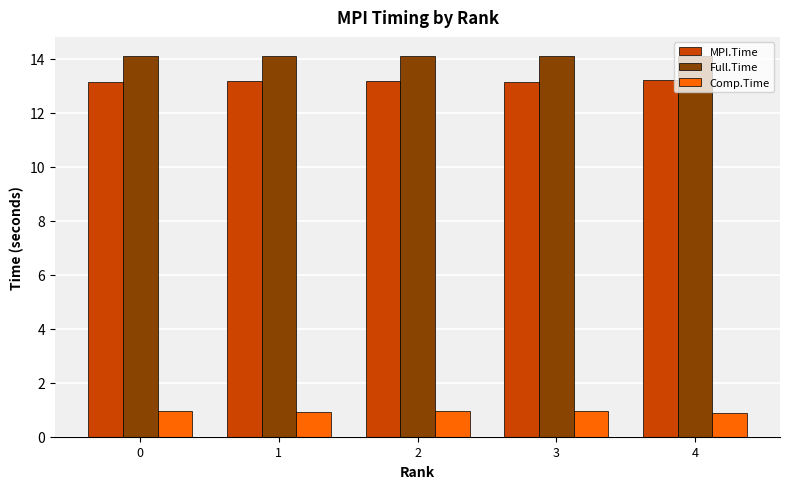

Does the chart contain stacked bars?

No